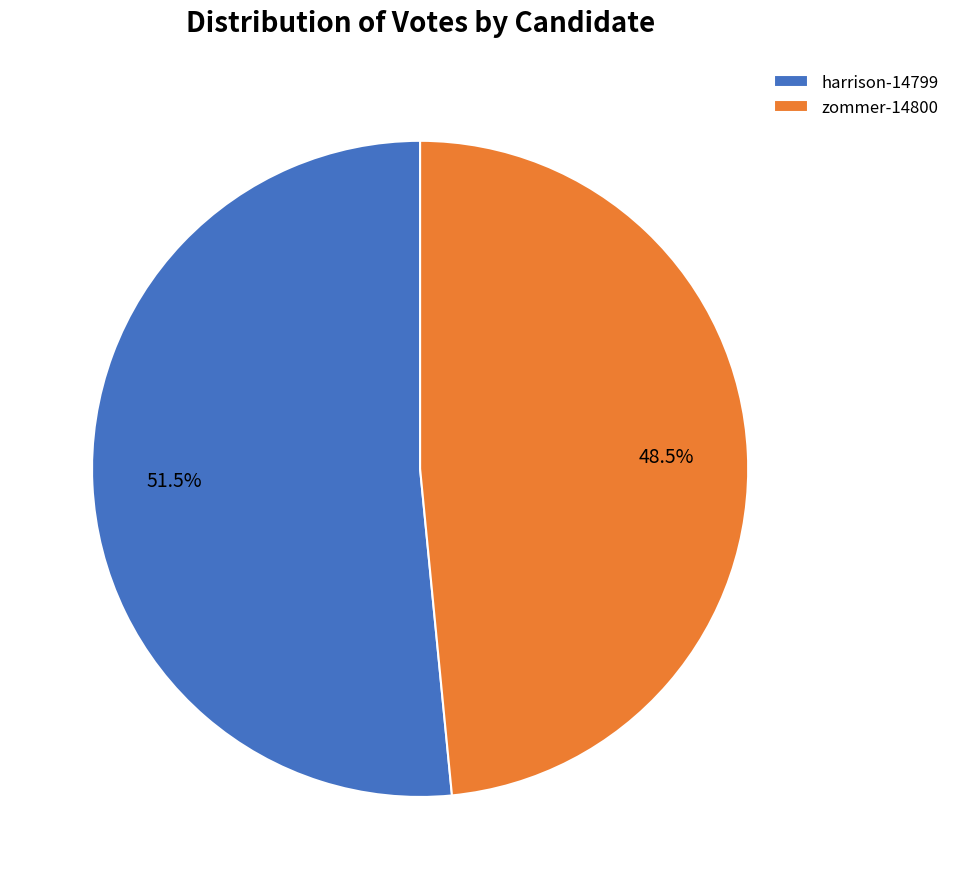

Which slice is the largest?

harrison-14799